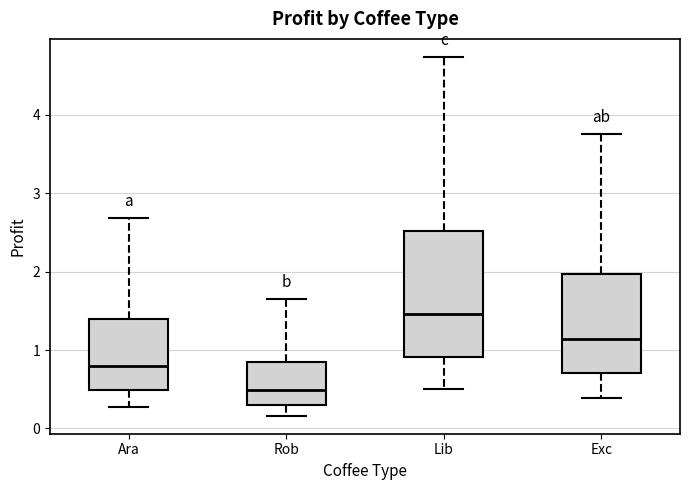

Where is the upper edge of the box for Exc on the y-axis? The values are not printed on the chart, so give them approximately, as read against the axis.

2.0